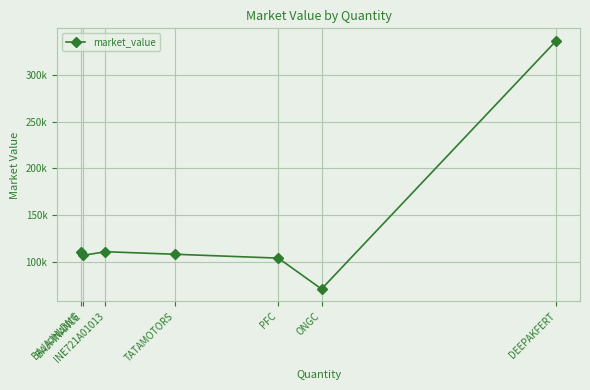

Which category has the highest value across all series?

DEEPAKFERT